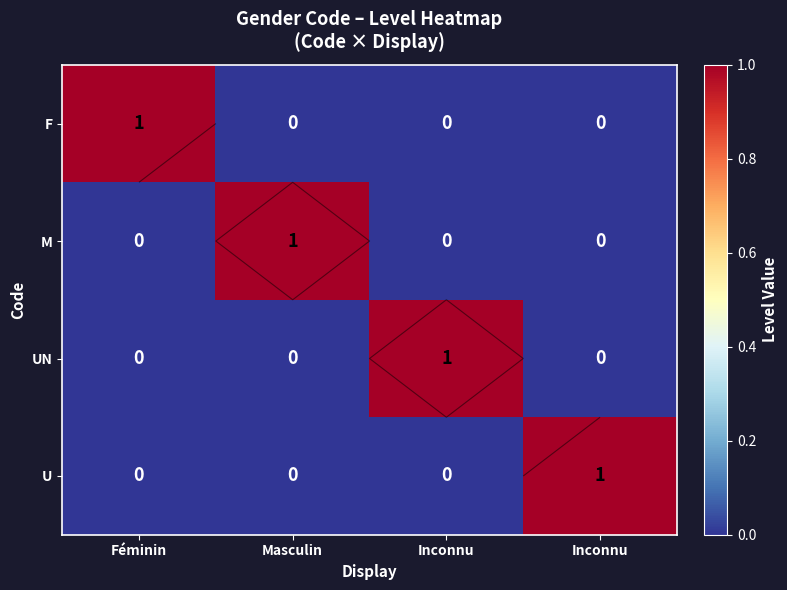

List the labels in order of UN value, largest first.

Inconnu, Féminin, Masculin, Inconnu